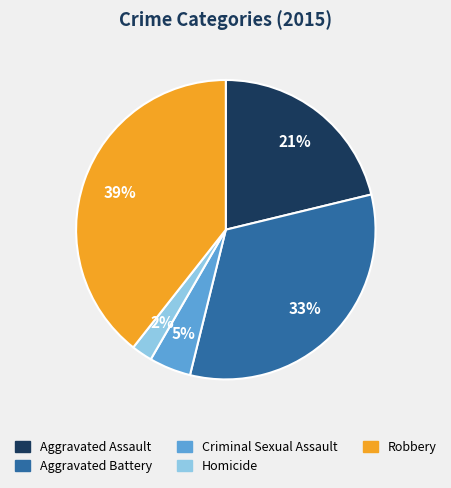

Rank the categories by value from lowest to highest.

Homicide, Criminal Sexual Assault, Aggravated Assault, Aggravated Battery, Robbery